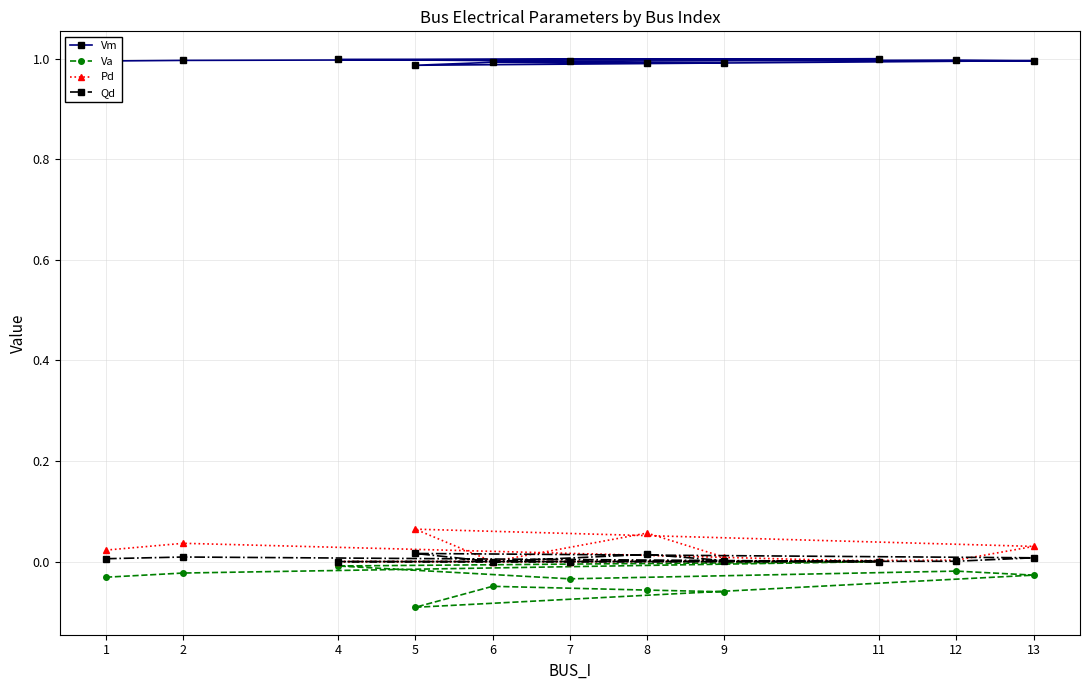

At which label is Pd closest to 0?

4